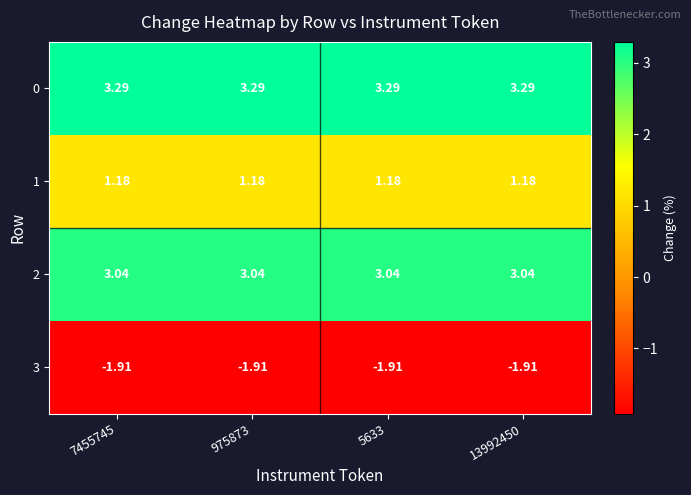

At how many categories does at least one series exceed 2?

4